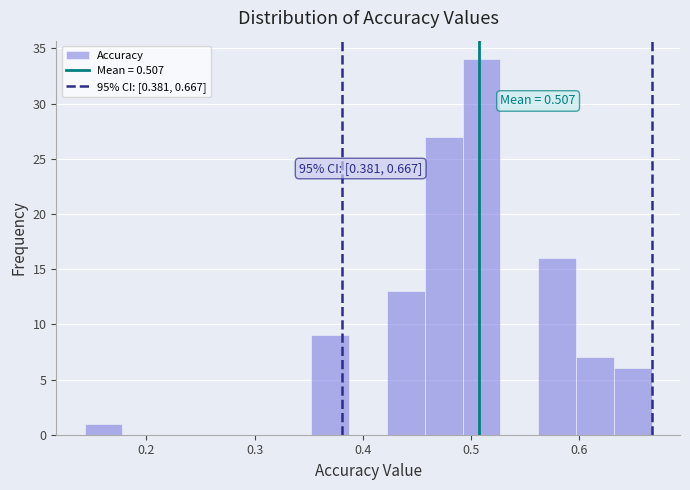

Around what value on the x-axis is the tallest bar? Give the approximate position of its centre, as read against the axis.

0.51